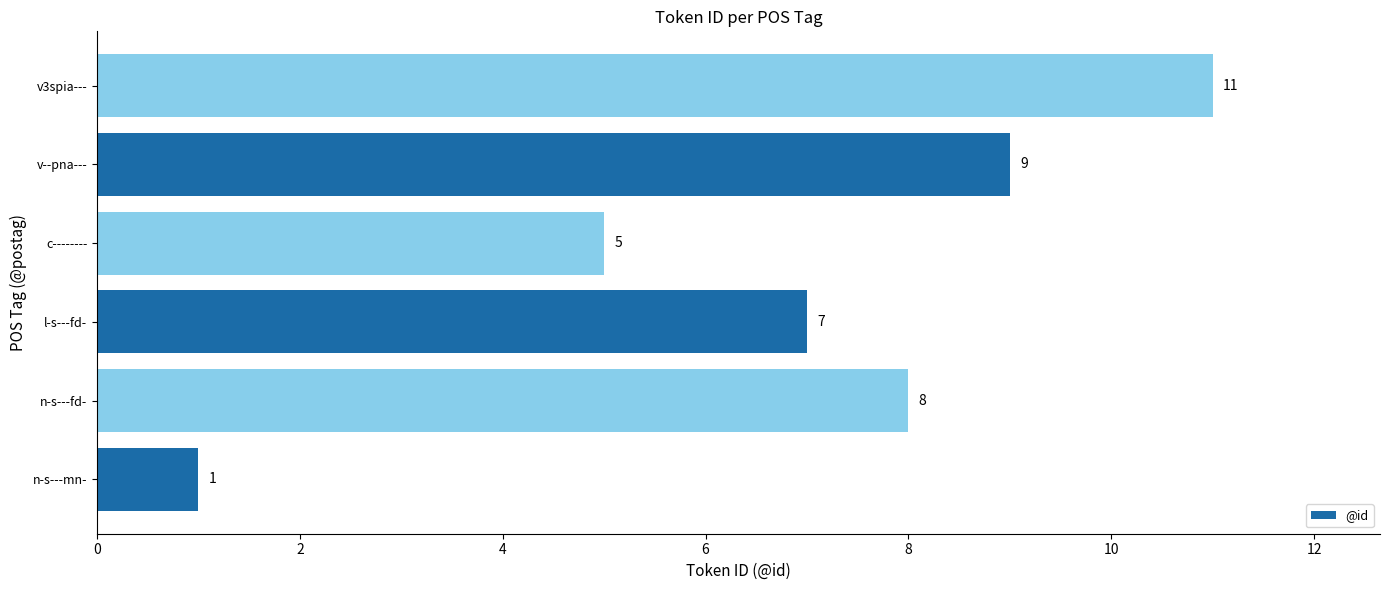

The chart shows a value of 9 at v--pna---. True or false?

True